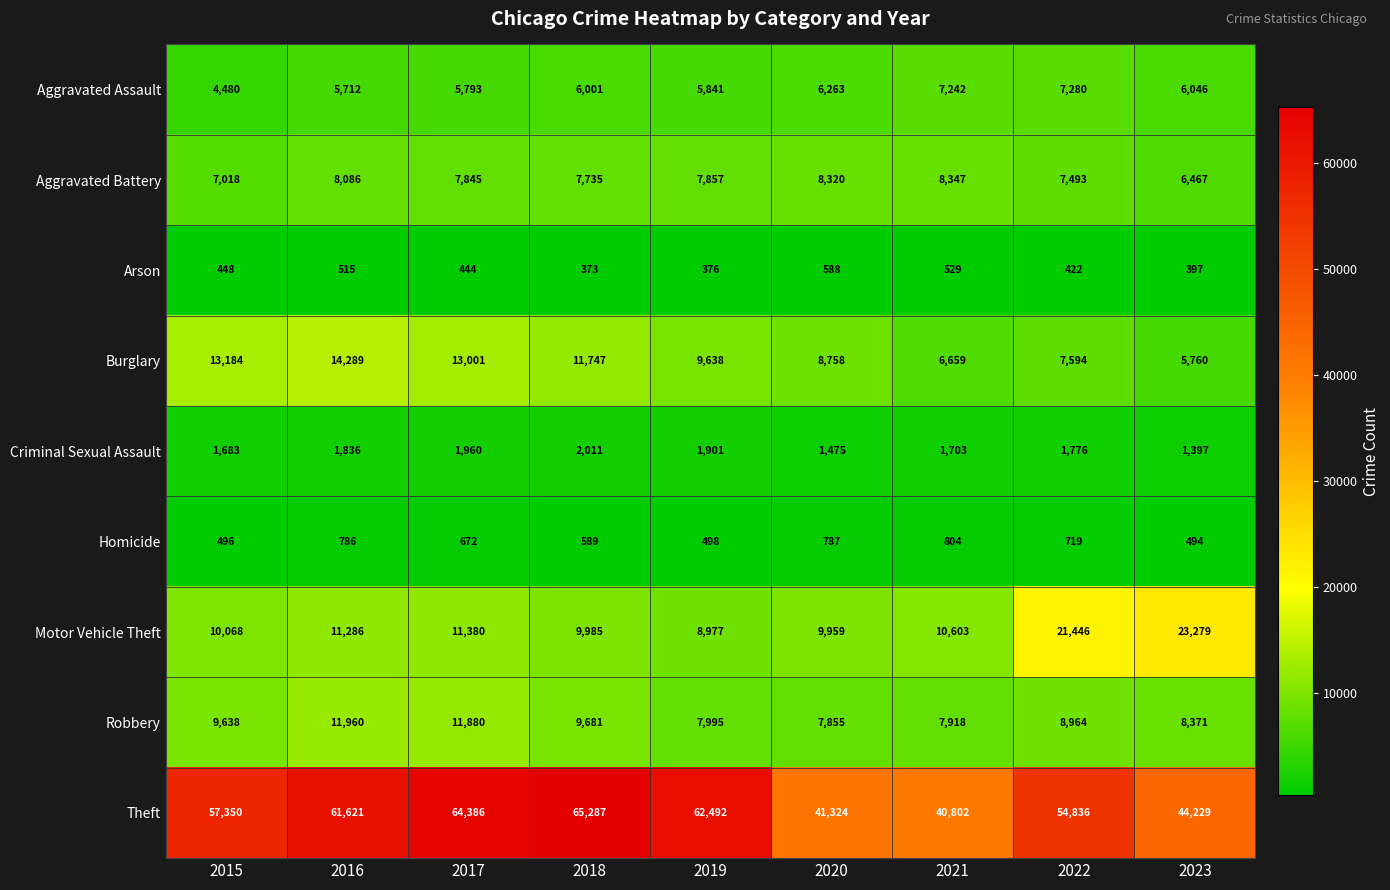

What is the difference between the highest and lowest values at 2016?

61106